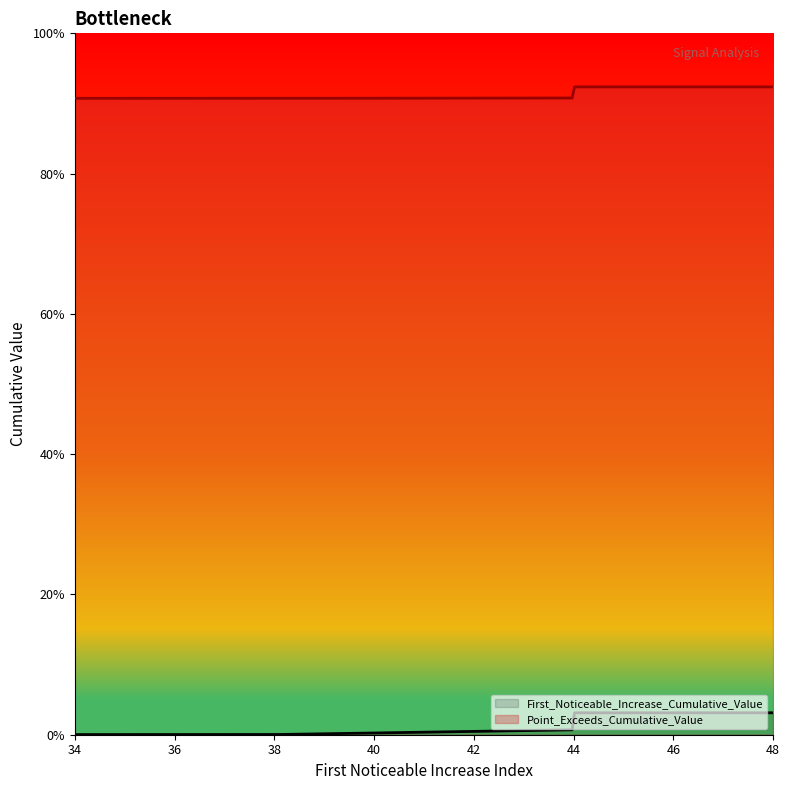

What is the maximum value shown in the chart?

0.9